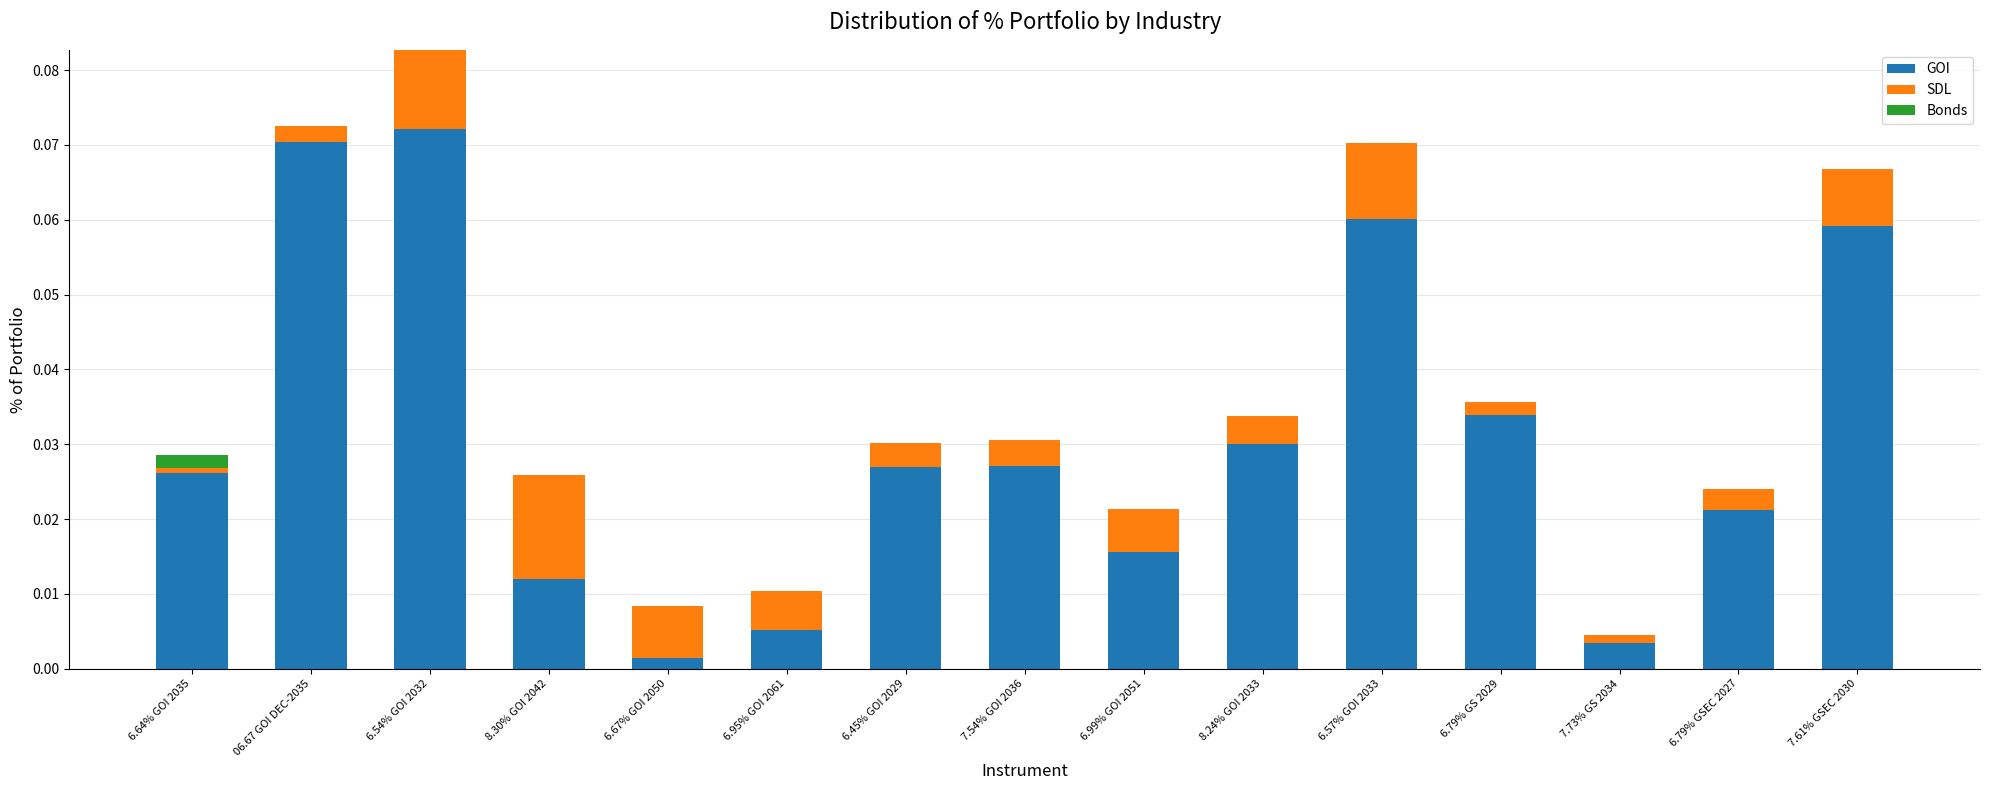

Which series changed the most between 8.24% GOI 2033 and 6.79% GSEC 2027?

GOI